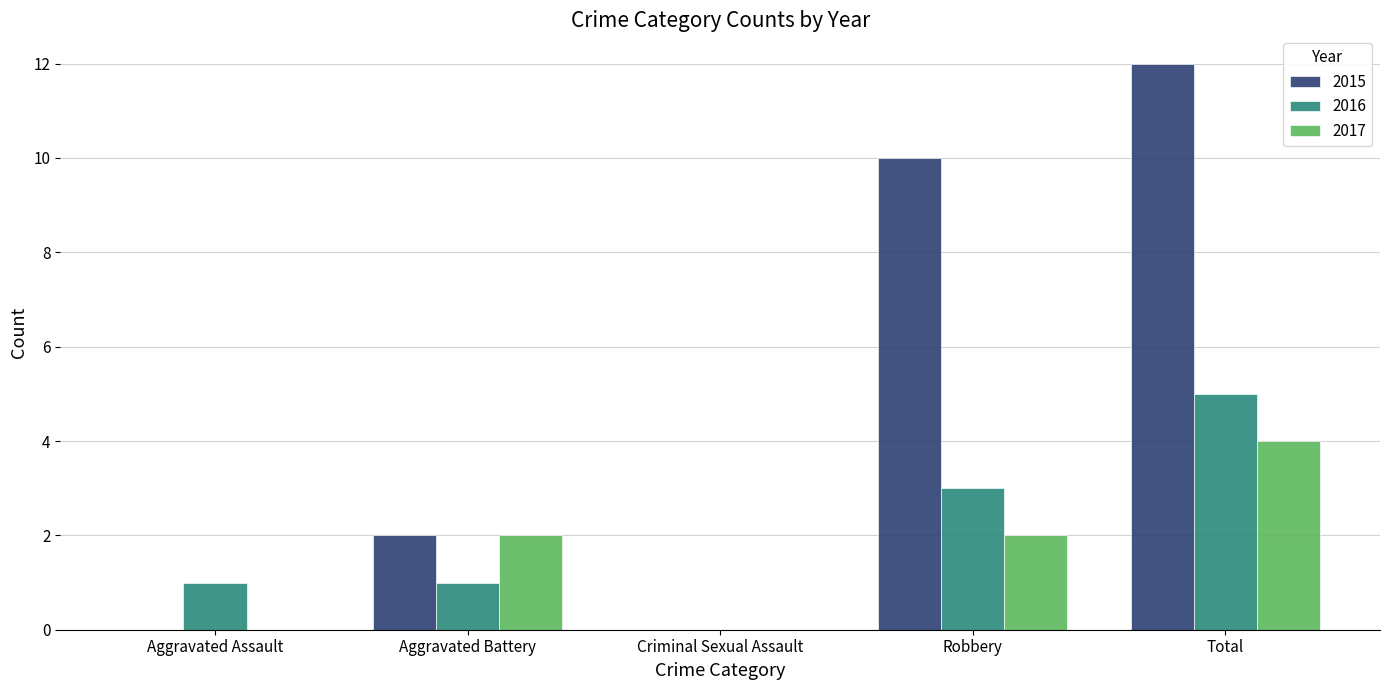

What is the total value across all series at Aggravated Assault?

1